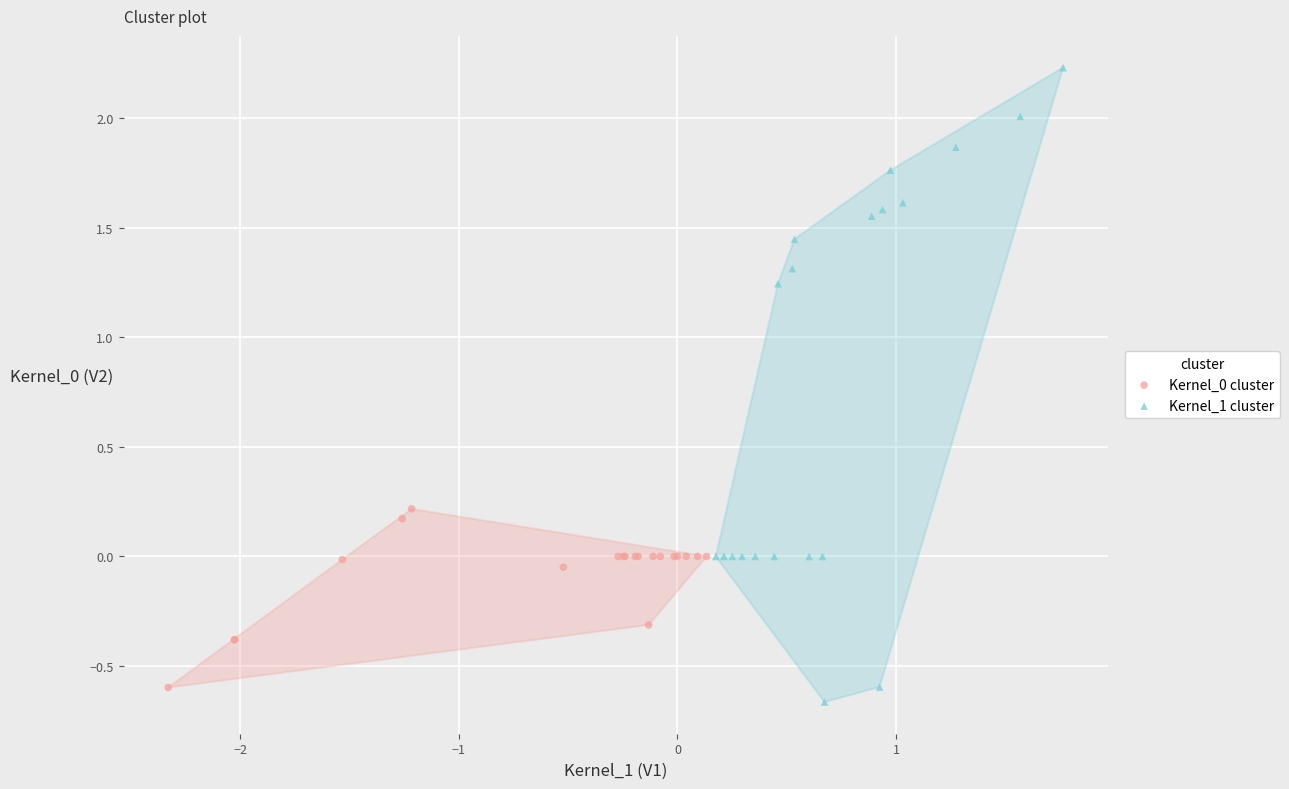

Which series reaches the maximum Y coordinate?

Kernel_1 cluster